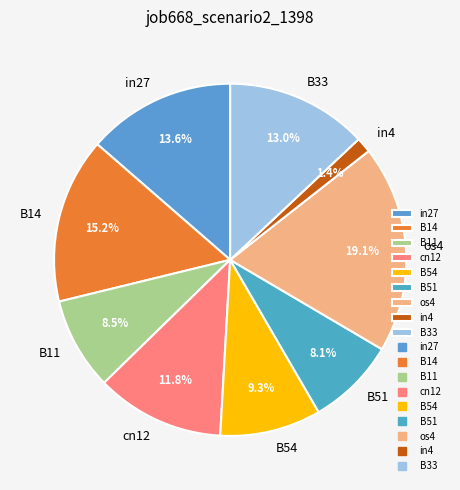

Which has a higher value, os4 or B51?

os4